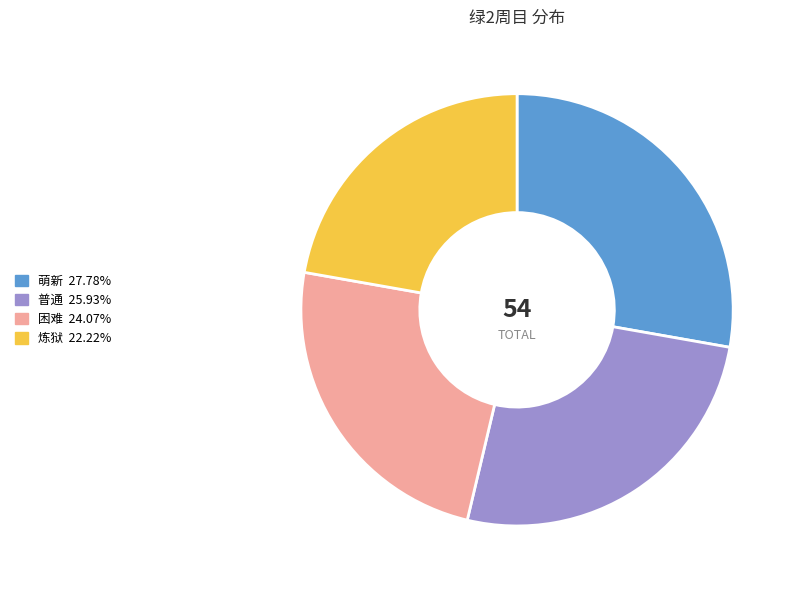

Which category has the smallest portion of the pie?

炼狱